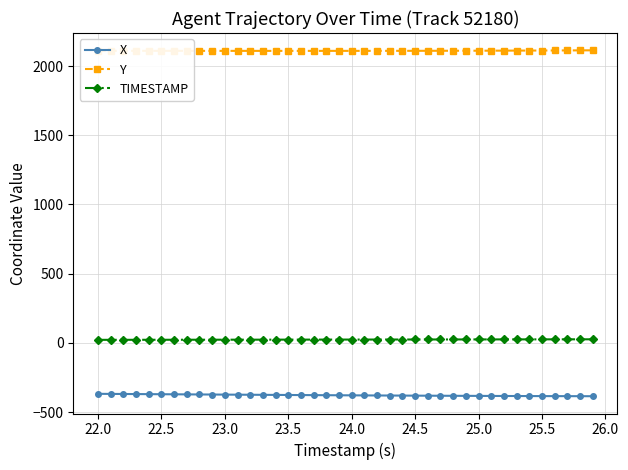

How many data points in X are above -378?

18